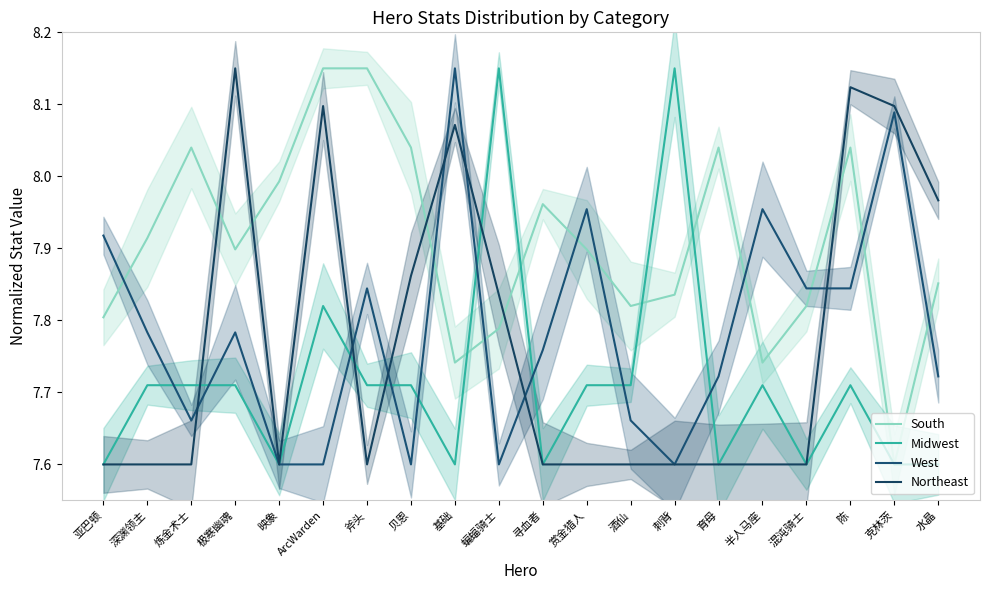

What is the average value of the West series?

7.8